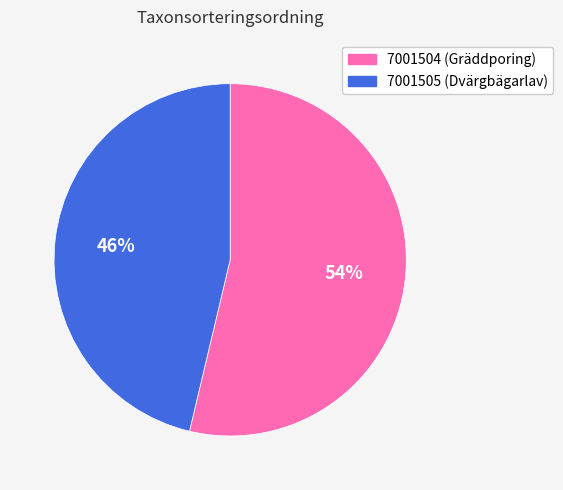

Does 7001504 represent more than half of the total?

Yes